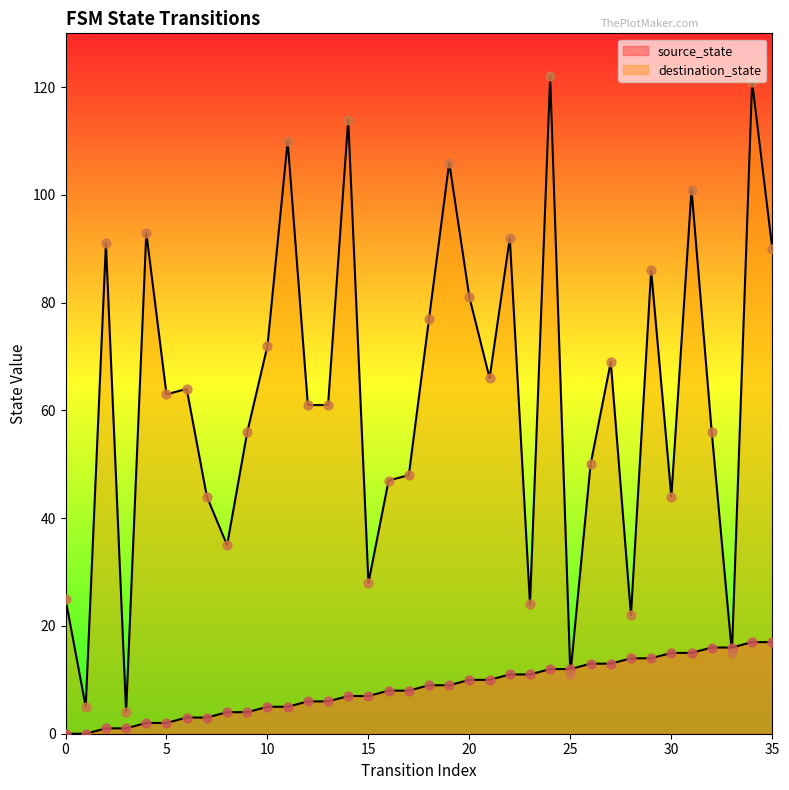

Is the value of destination_state at 10 greater than the value of source_state at 5?

Yes